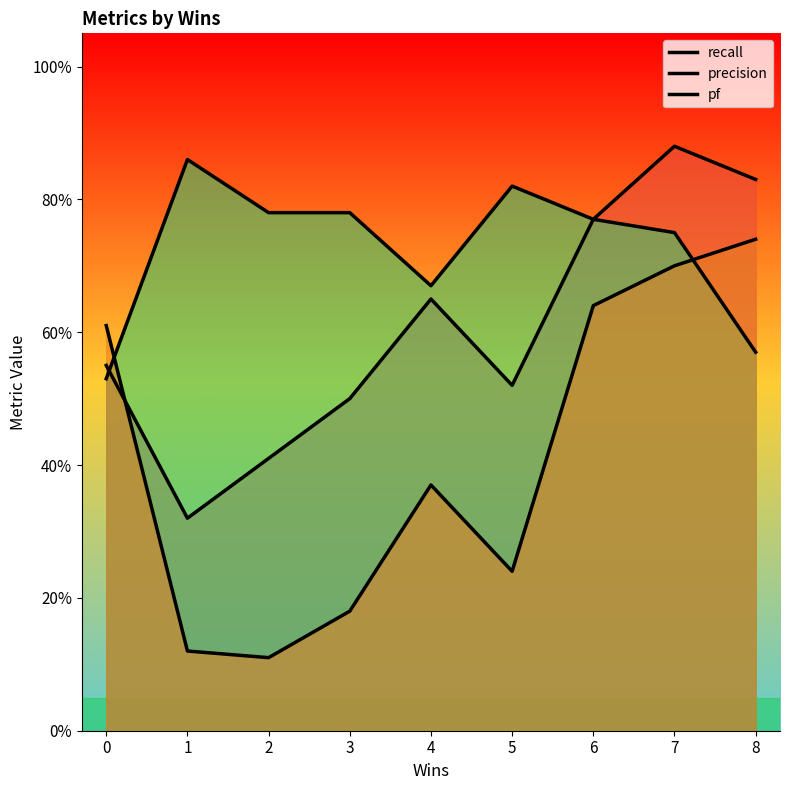

The value of pf at 2 is 0.1. True or false?

True